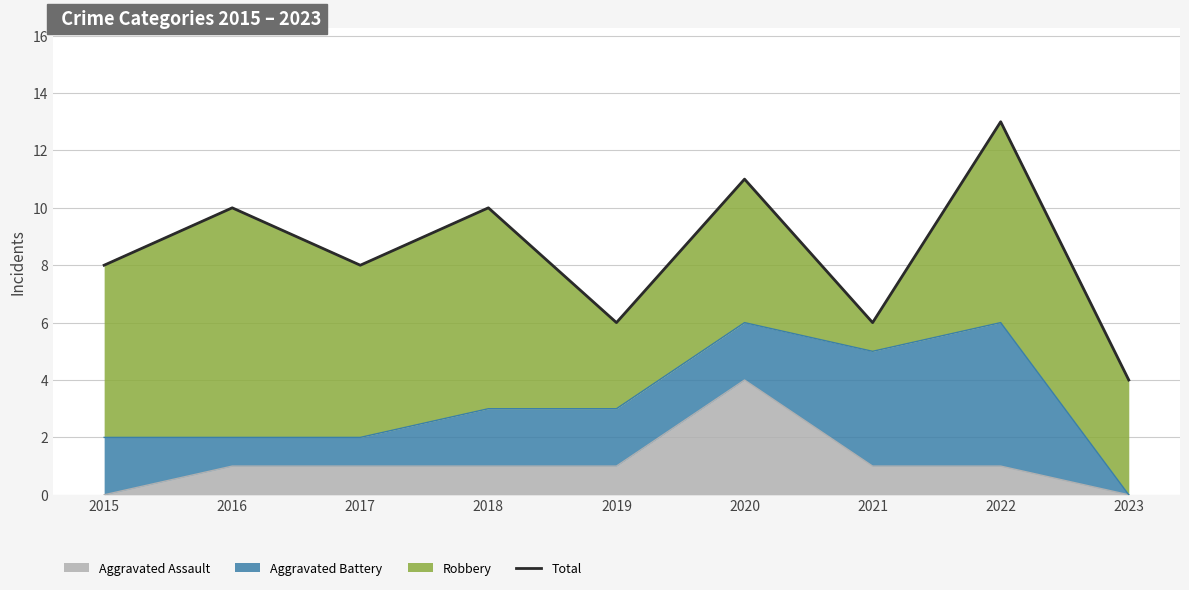

What is the value of the 4th point from the left?

10